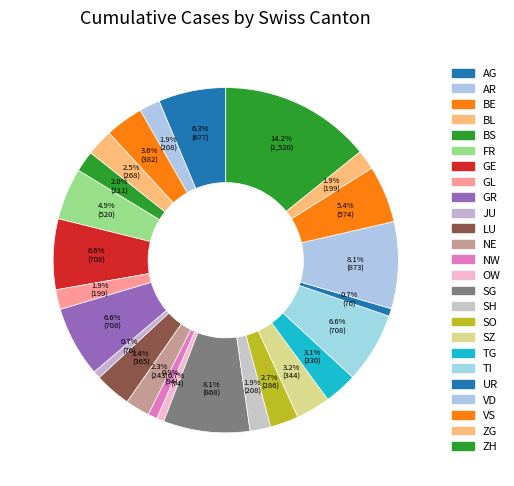

How many segments does this pie chart have?

25